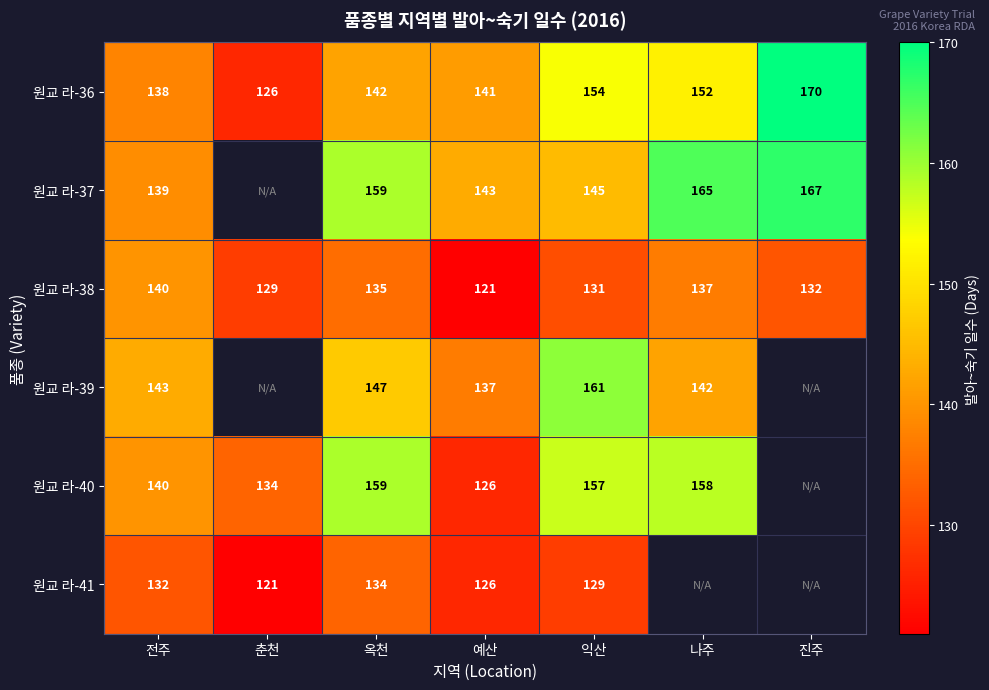

The 원교 라-39 series shows 143 at 전주. True or false?

True